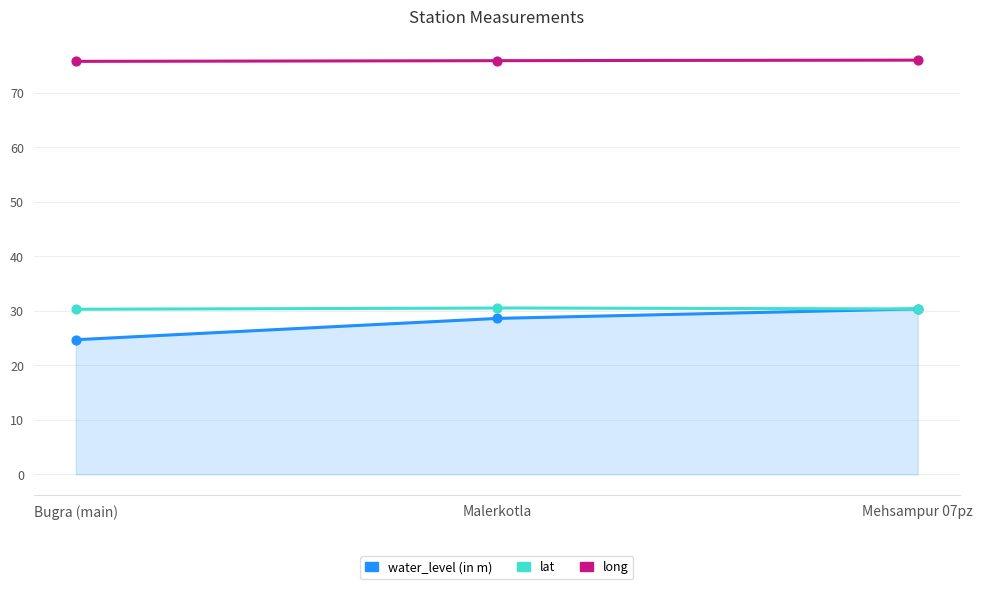

At which category is the sum across all series the highest?

Mehsampur 07pz